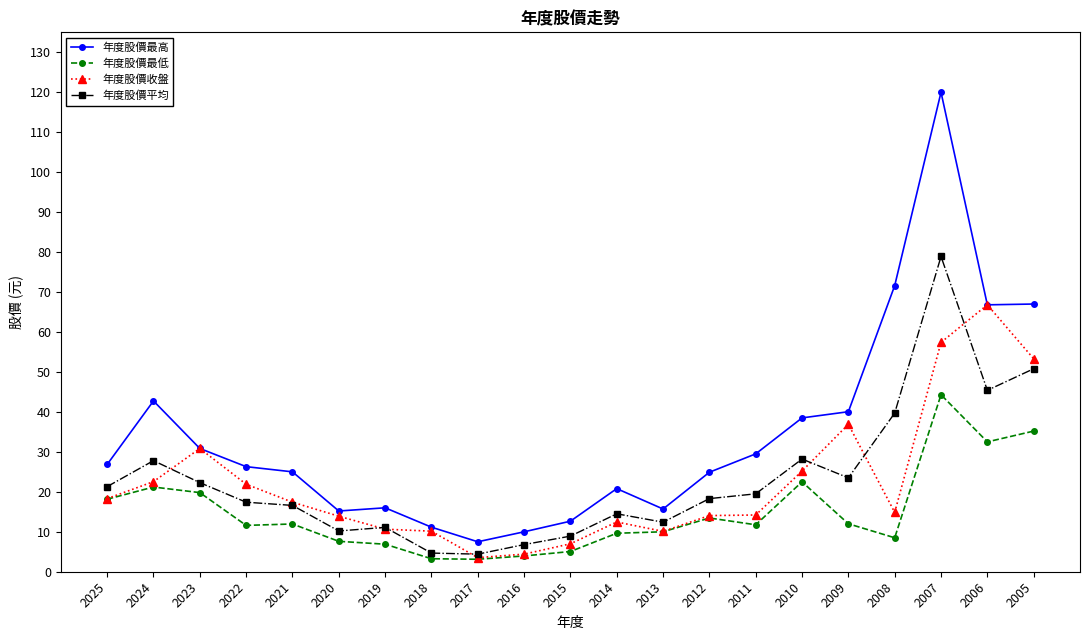

What value does the 年度股價收盤 series have at 2007?

57.4